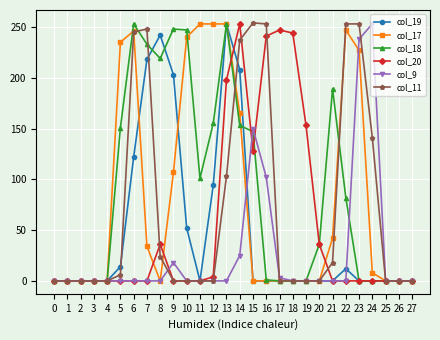

Does the chart have visible grid lines?

Yes